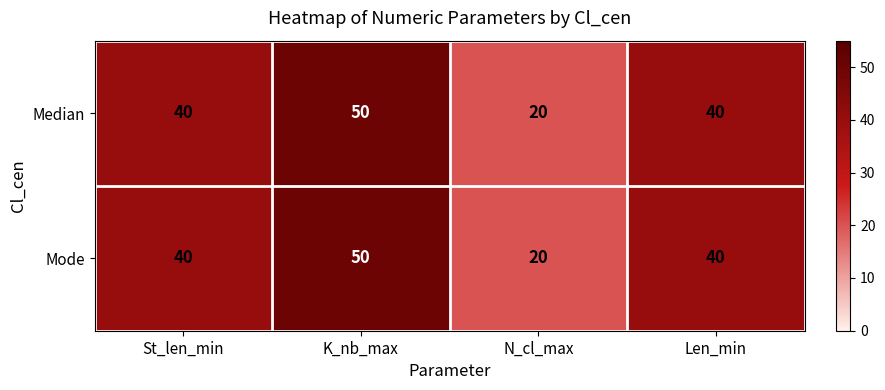

The Mode series shows 50 at K_nb_max. True or false?

True